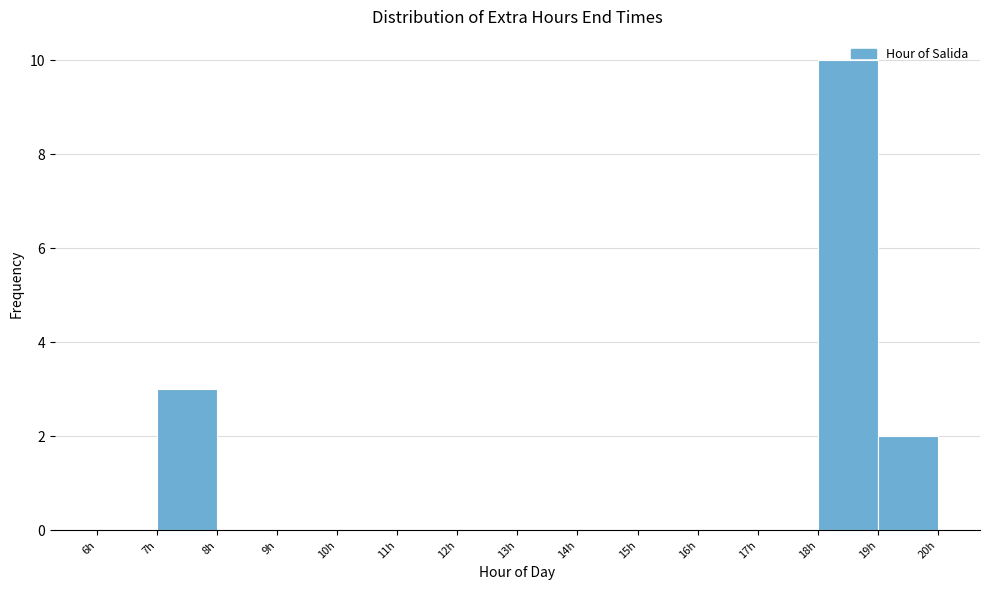

Reading left to right, transcribe this chart: for each bar, give the range it covers on the x-axis and its height. The values are not printed on the chart, so give them approximately, as read against the axis.

6 to 7: 0
7 to 8: 3
8 to 9: 0
9 to 10: 0
10 to 11: 0
11 to 12: 0
12 to 13: 0
13 to 14: 0
14 to 15: 0
15 to 16: 0
16 to 17: 0
17 to 18: 0
18 to 19: 10
19 to 20: 2